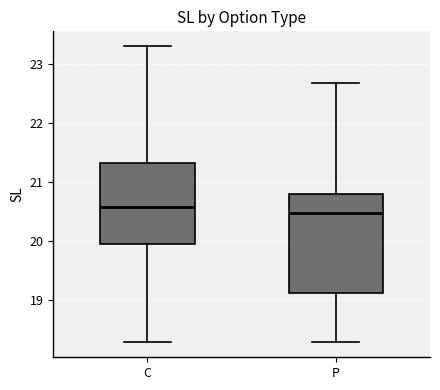

Comparing the boxes themselves (not the whiskers), which one is the tallest?

P